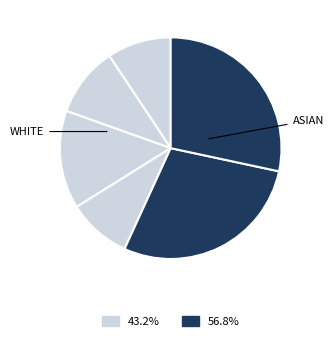

How many slices are in this pie chart?

6